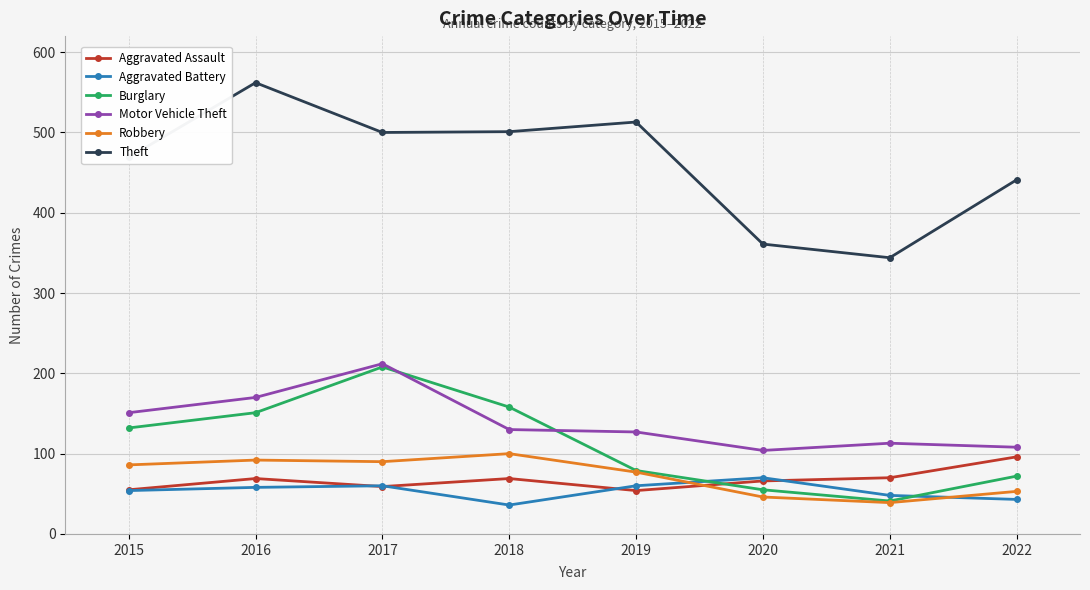

In Aggravated Battery, how many points are higher than both neighbors (excluding endpoints)?

2